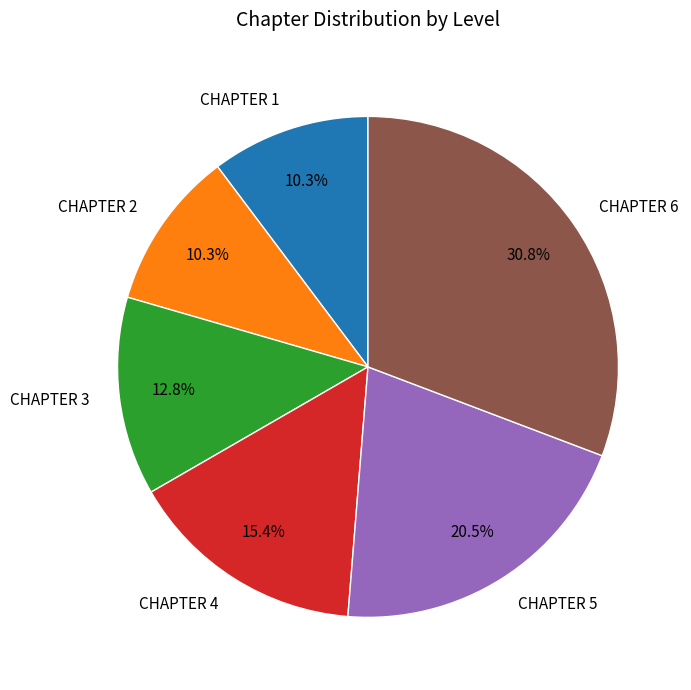

Combined, do CHAPTER 6 and CHAPTER 4 account for over 50%?

No